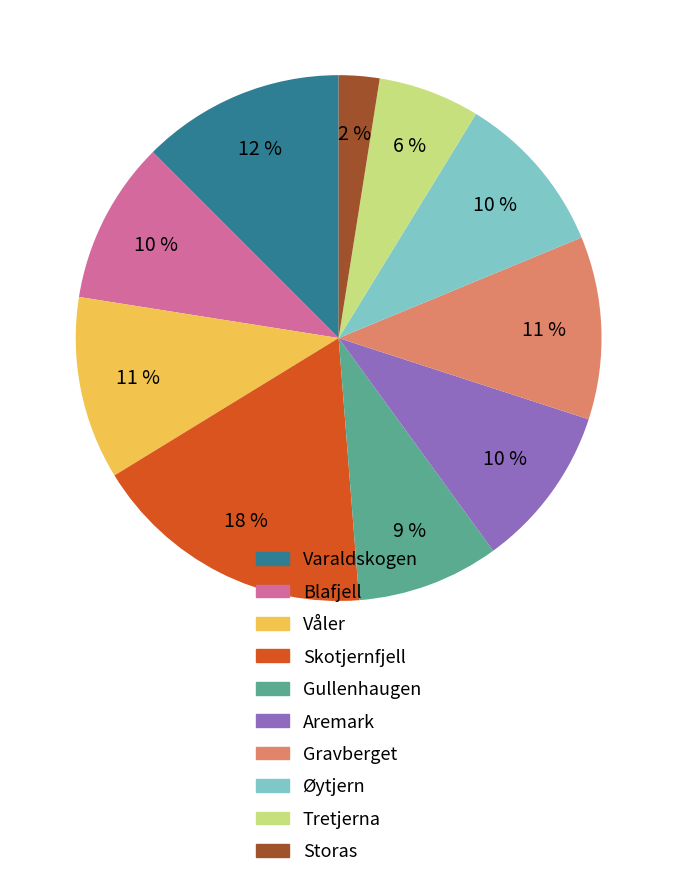

To the nearest percent, what portion does Aremark represent?

10%